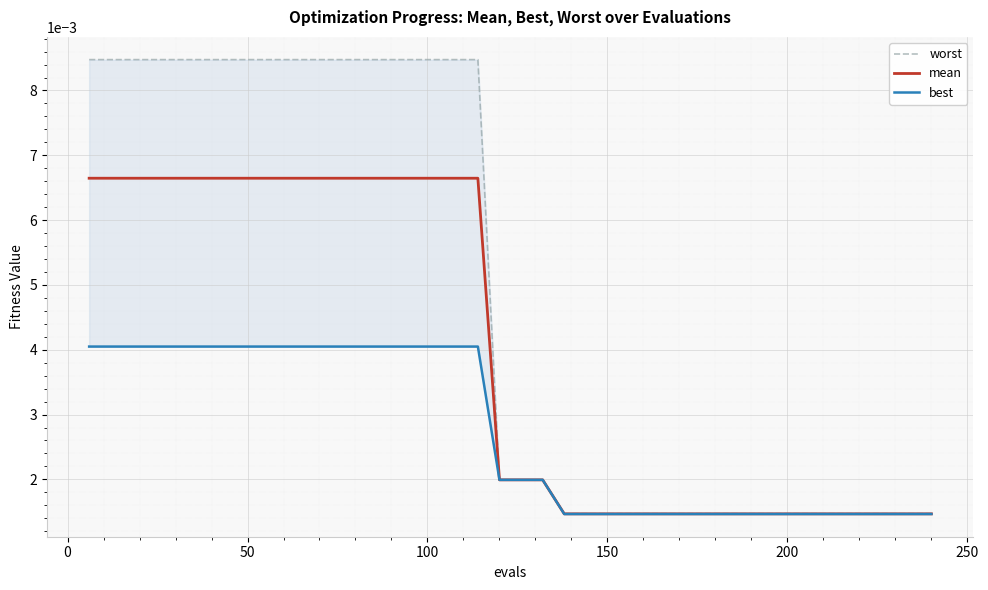

True or false: best and worst cross at least once.

False